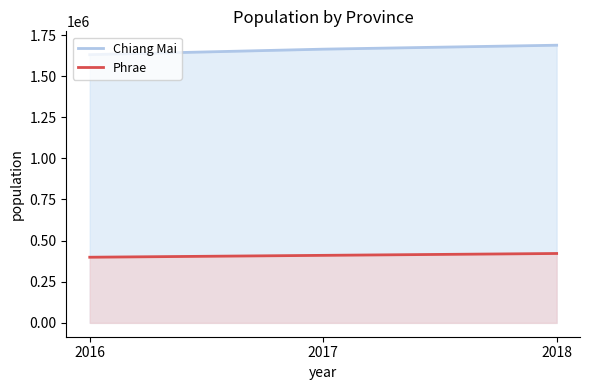

Which series has the widest spread of values?

Chiang Mai